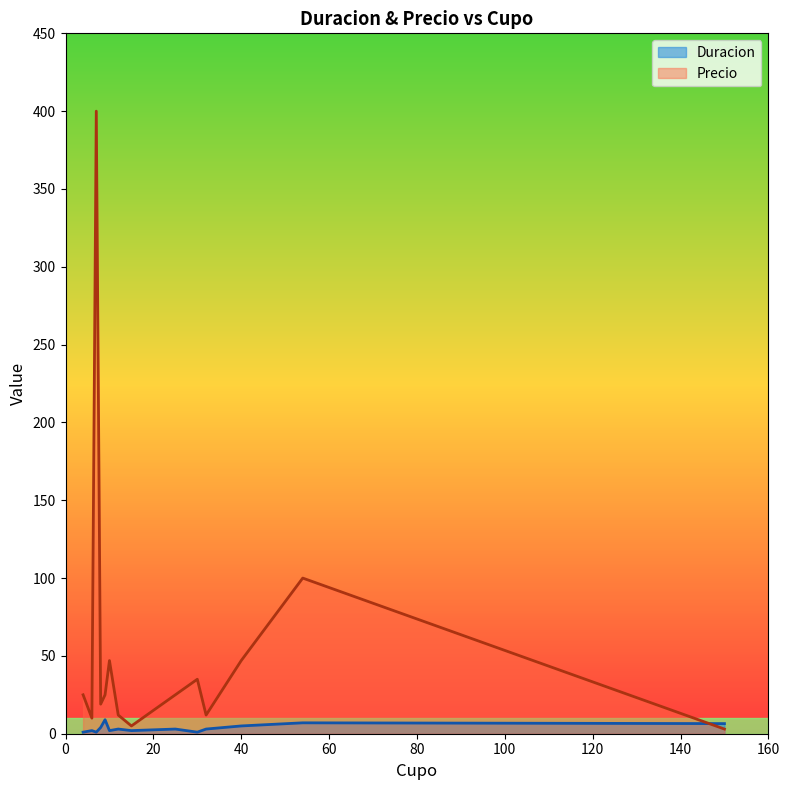

Which series has the largest range (max minus min)?

Precio